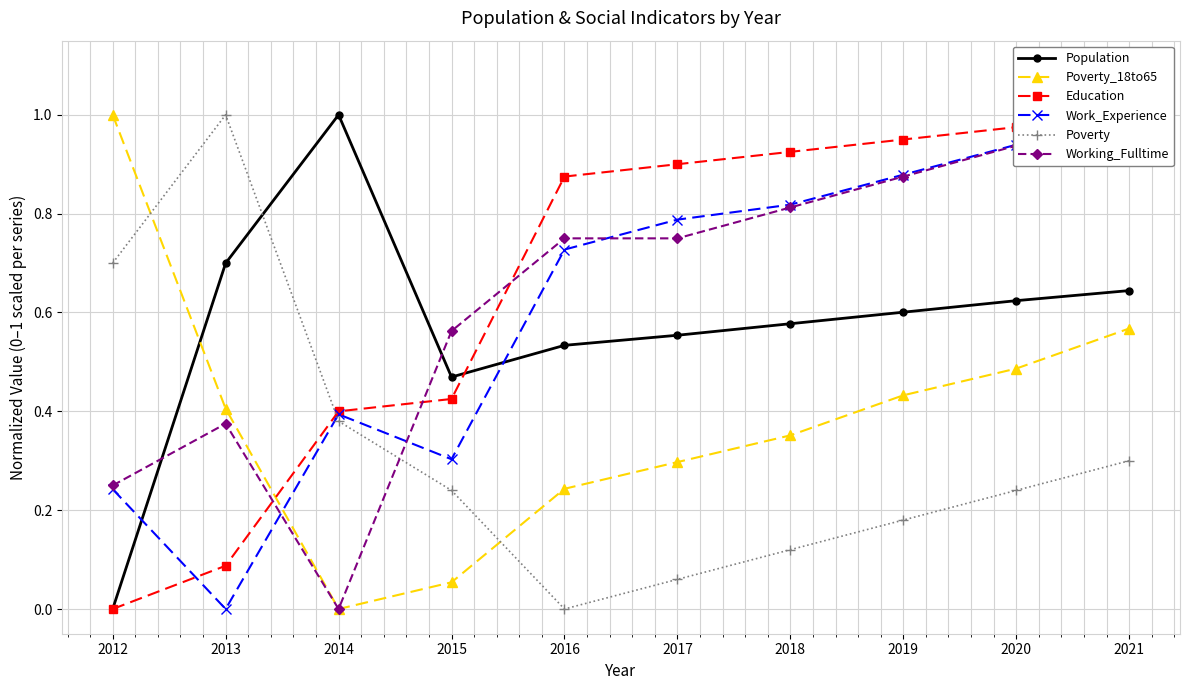

How many lines are shown in the chart?

6